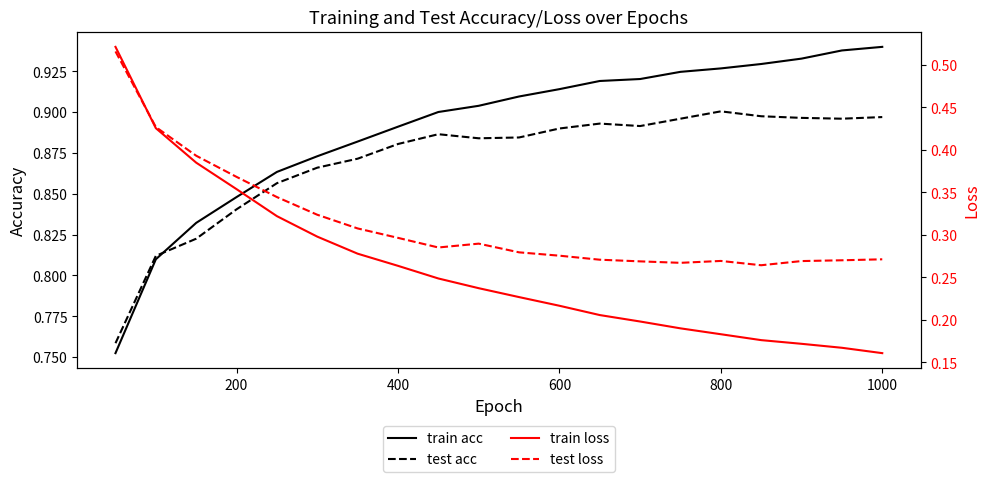

The value of train loss at 200 is 0.4. True or false?

True